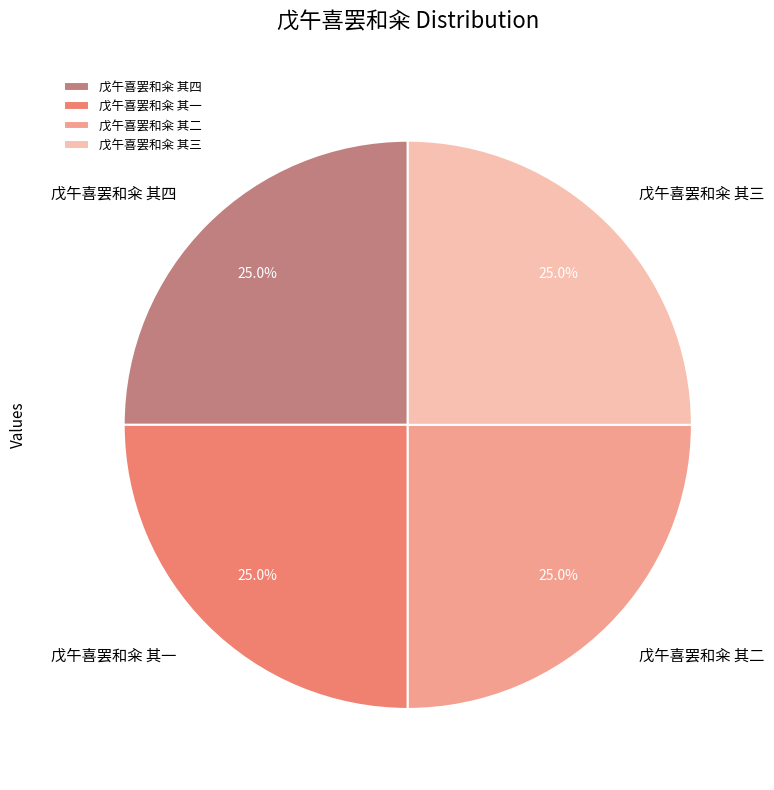

To the nearest percent, what percentage of the pie is 戊午喜罢和籴 其三?

25%